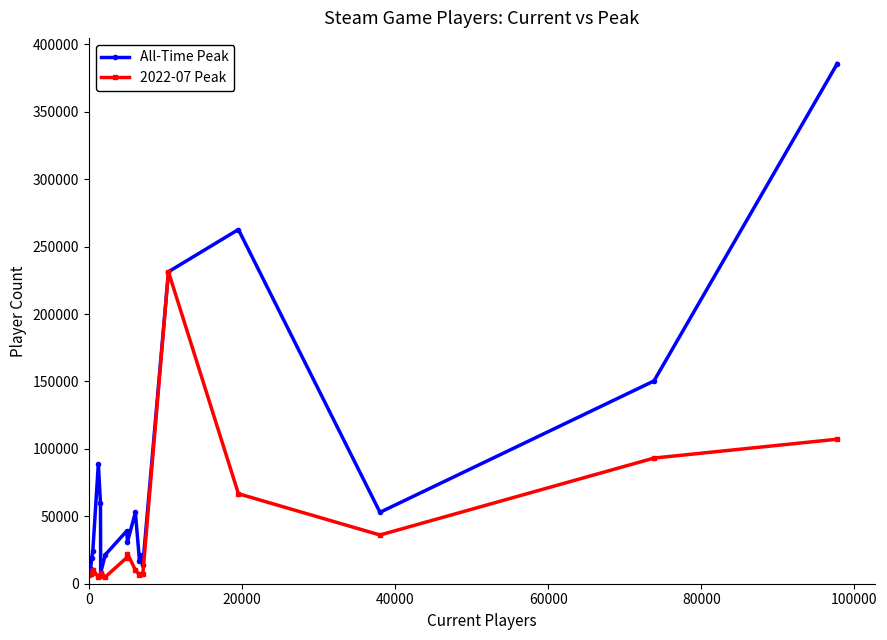

Which series has the largest total across all categories?

All-Time Peak